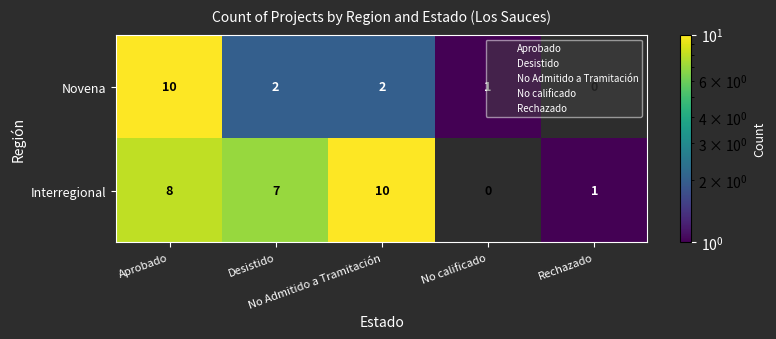

List the series in order of their overall mean, highest first.

Interregional, Novena